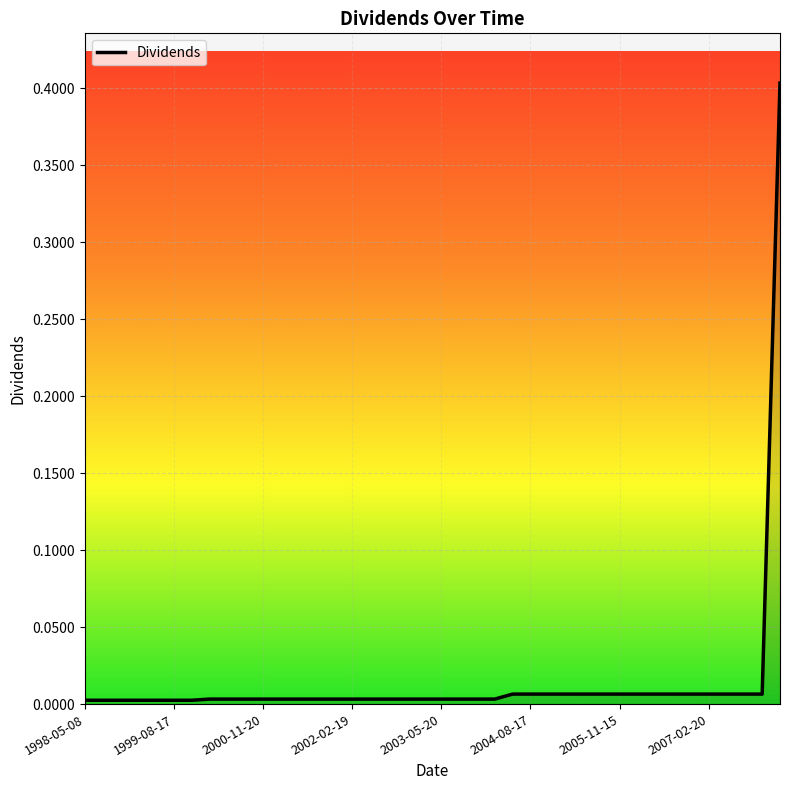

What is the greatest value displayed?

0.4